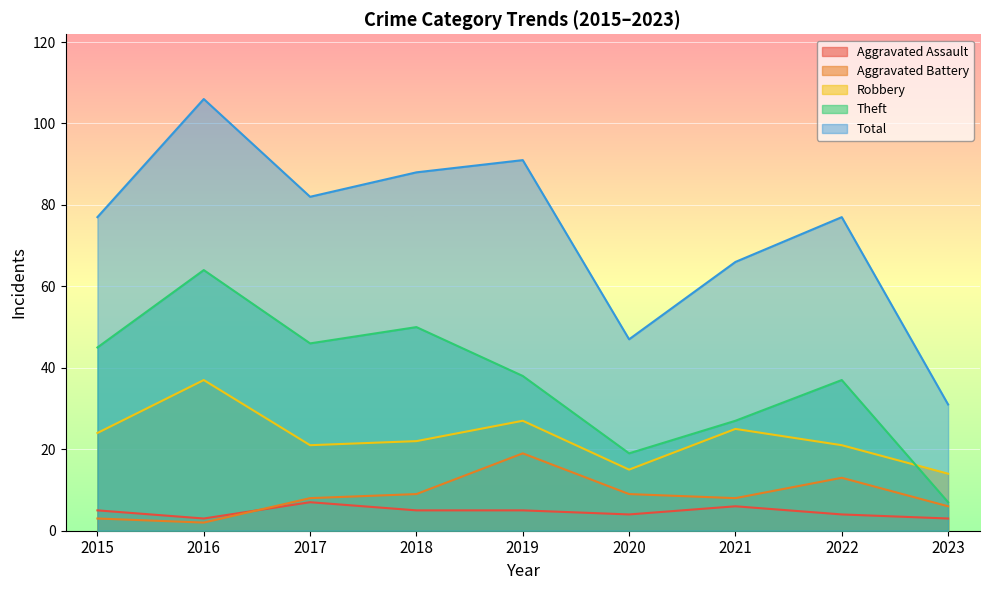

What is the difference between the Aggravated Battery values at 2020 and 2019?

10